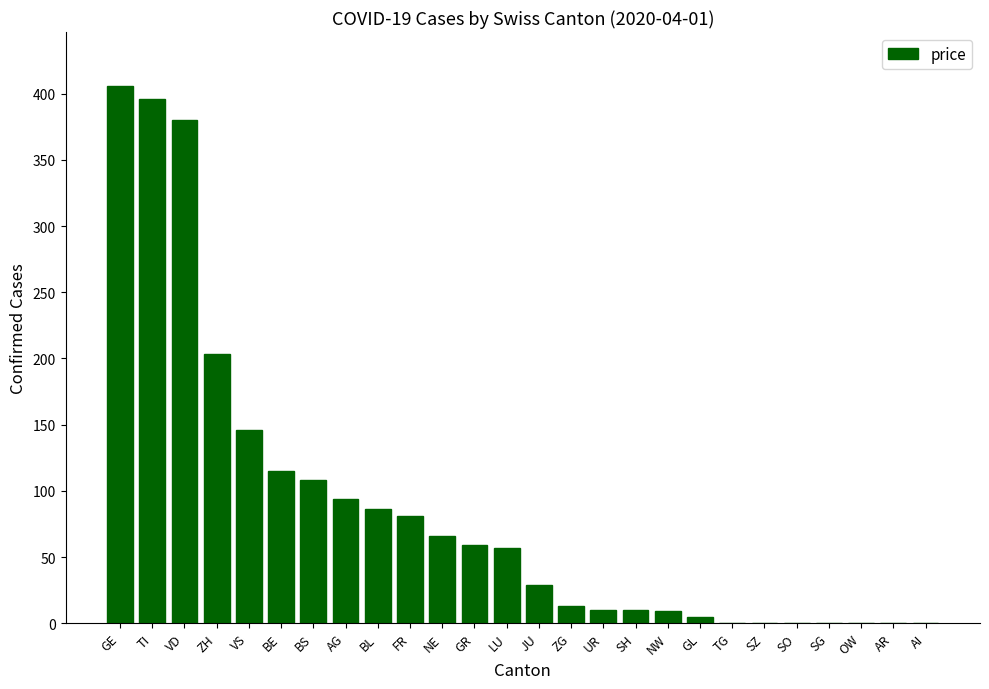

At which label does the data first exceed 57?

GE